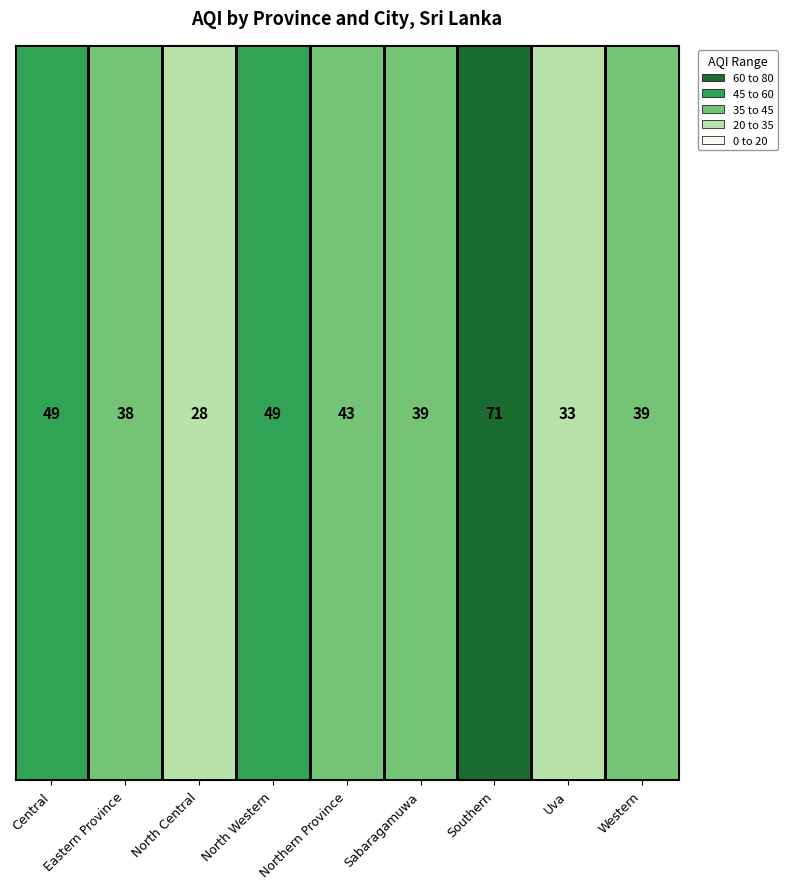

Between North Western and Eastern Province, which is larger?

North Western